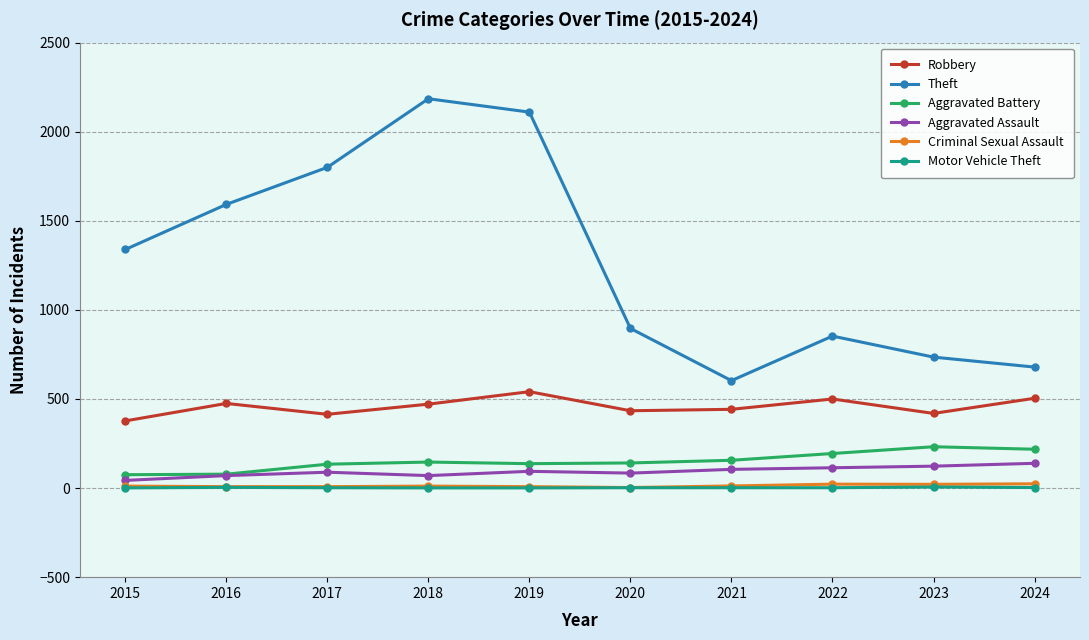

What are all the series names shown in the legend?

Robbery, Theft, Aggravated Battery, Aggravated Assault, Criminal Sexual Assault, Motor Vehicle Theft